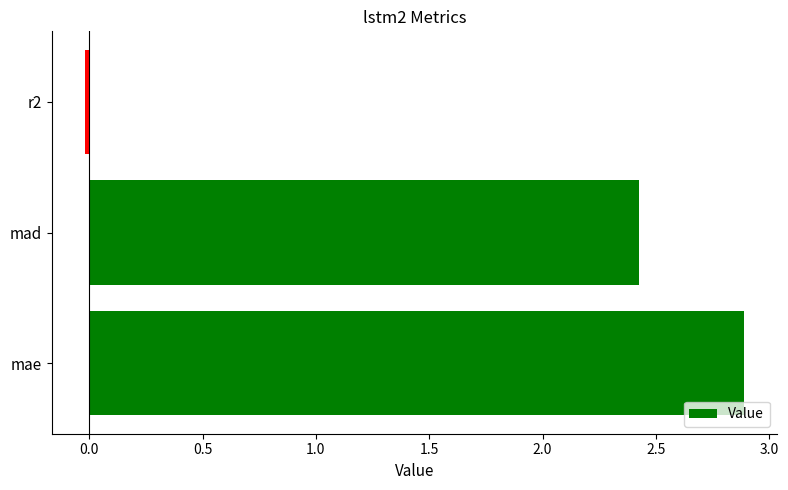

What is the greatest value displayed?

2.9